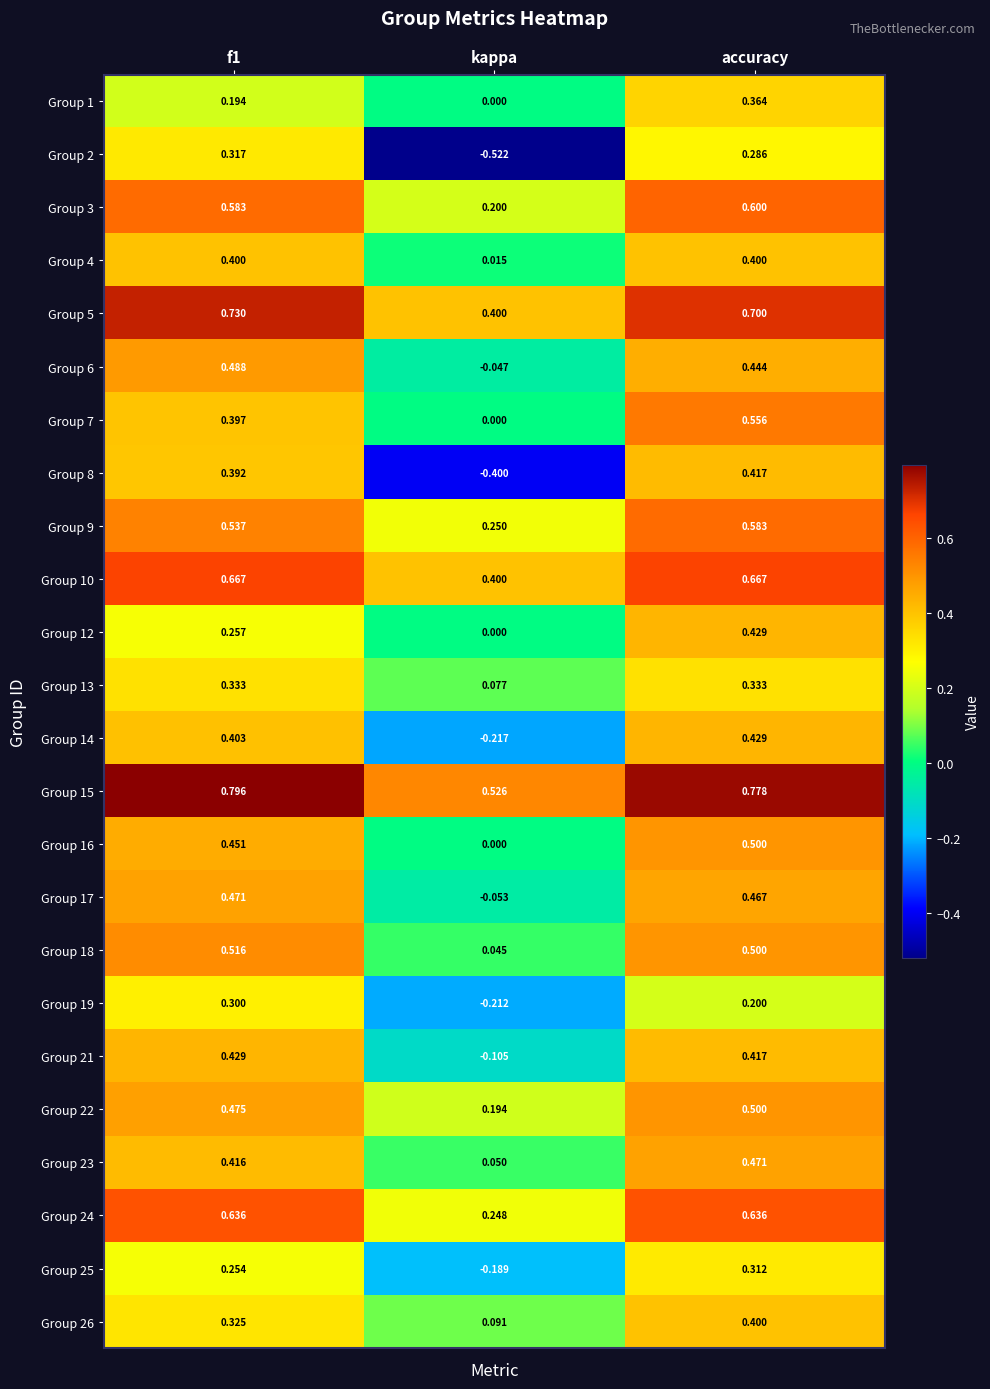

At which category is the sum across all series the highest?

accuracy